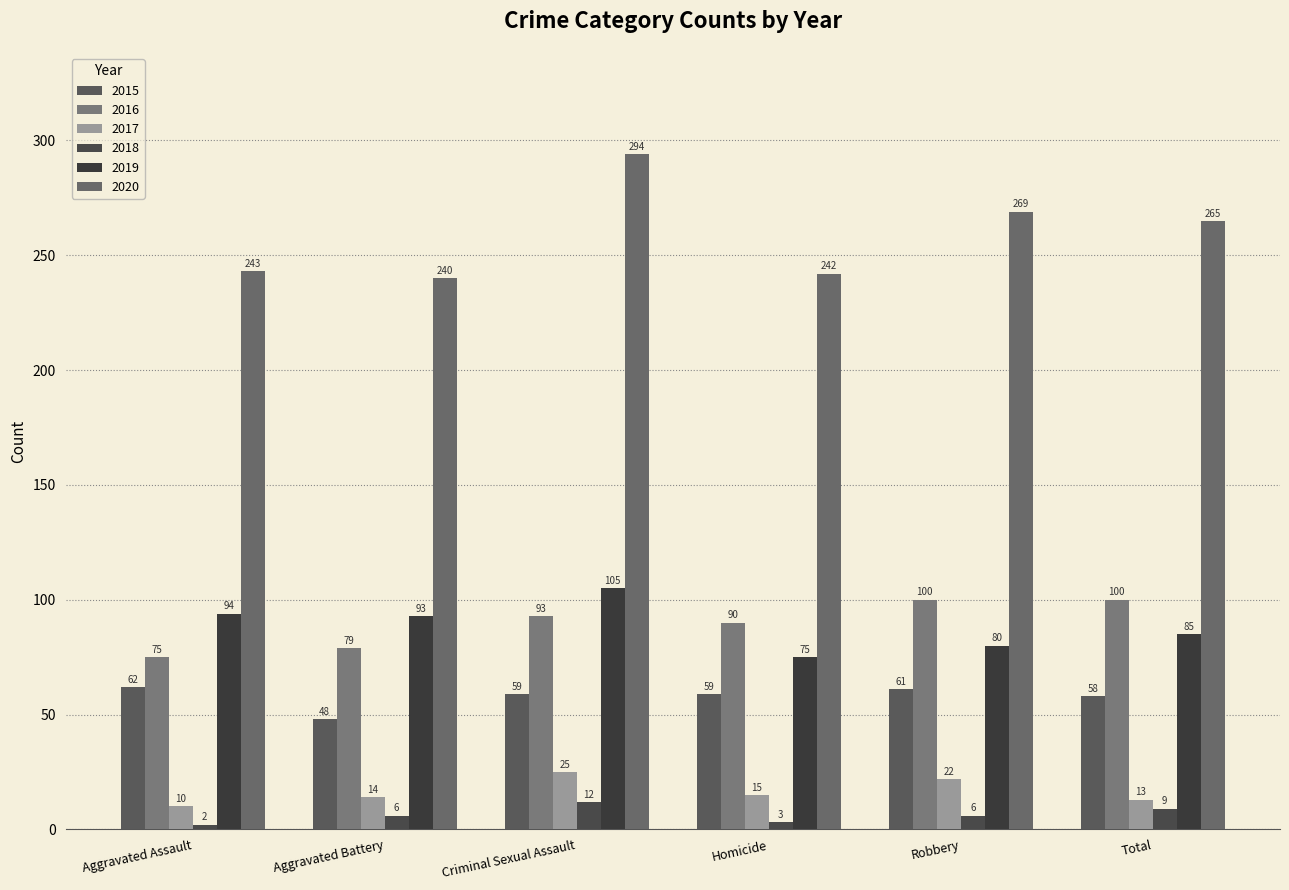

Rank the series by their maximum value, from lowest to highest.

2018, 2017, 2015, 2016, 2019, 2020